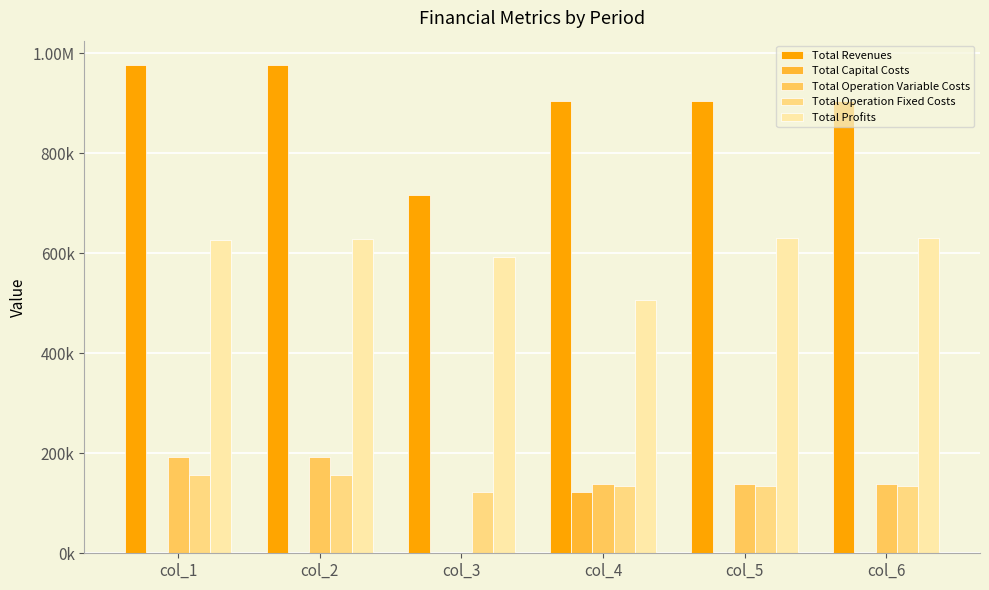

What are all the series names shown in the legend?

Total Revenues, Total Capital Costs, Total Operation Variable Costs, Total Operation Fixed Costs, Total Profits